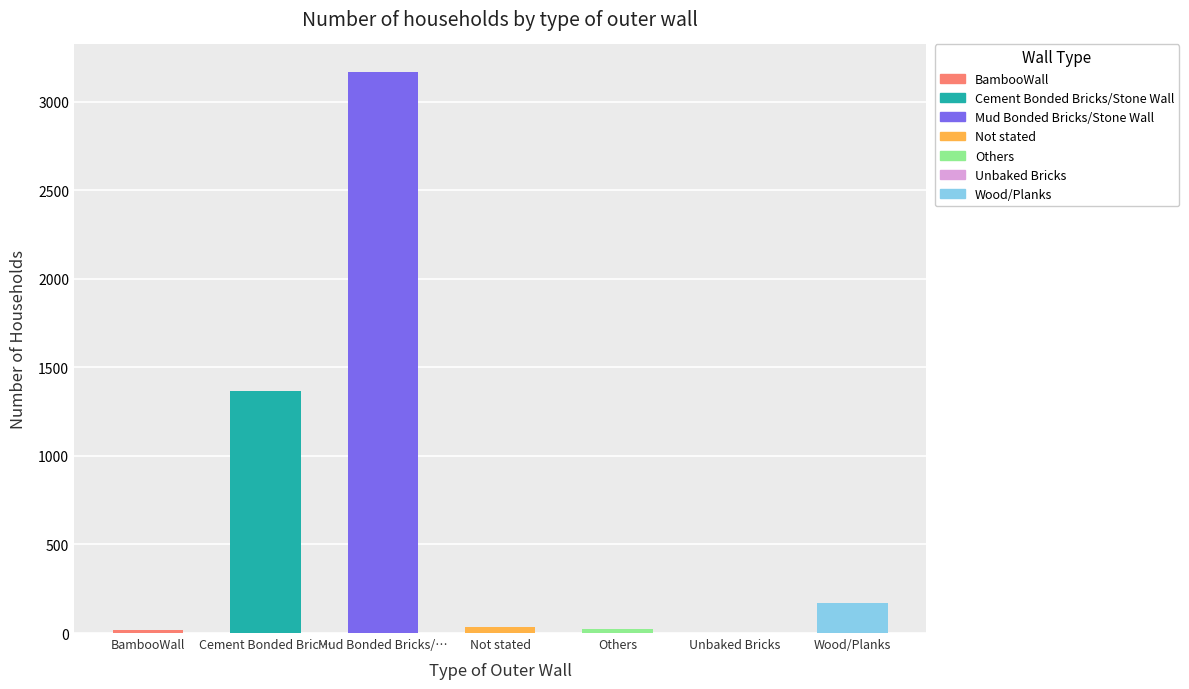

What is the sum of all values?

4778